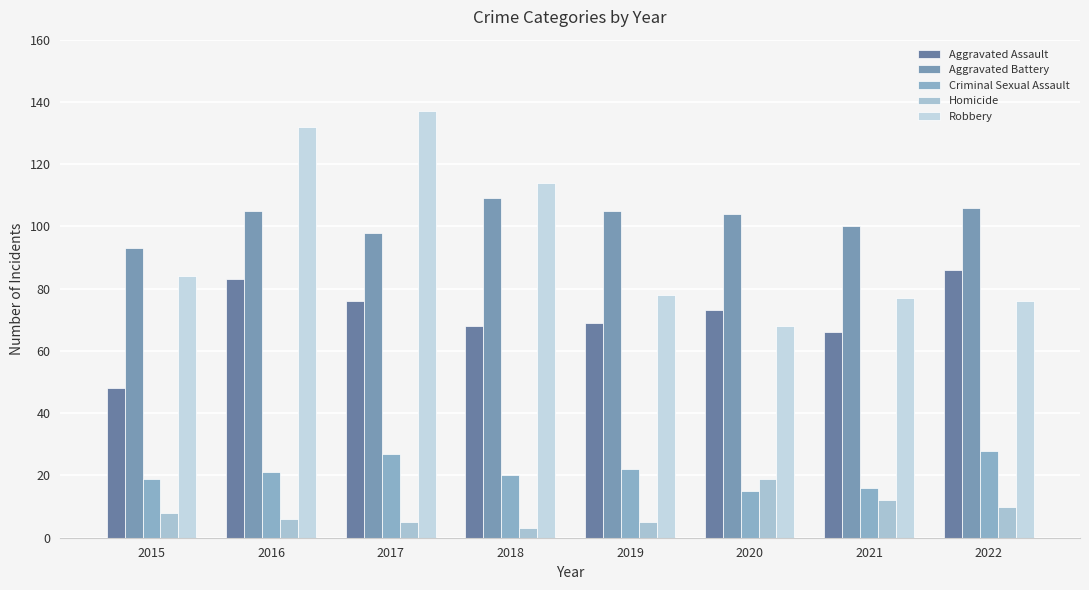

Does the chart contain any negative values?

No